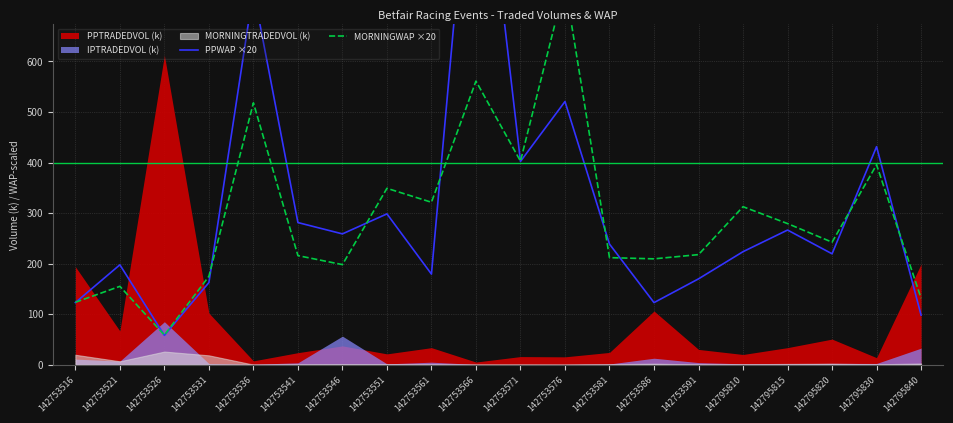

How many data points in PPWAP ×20 are less than 238?

10